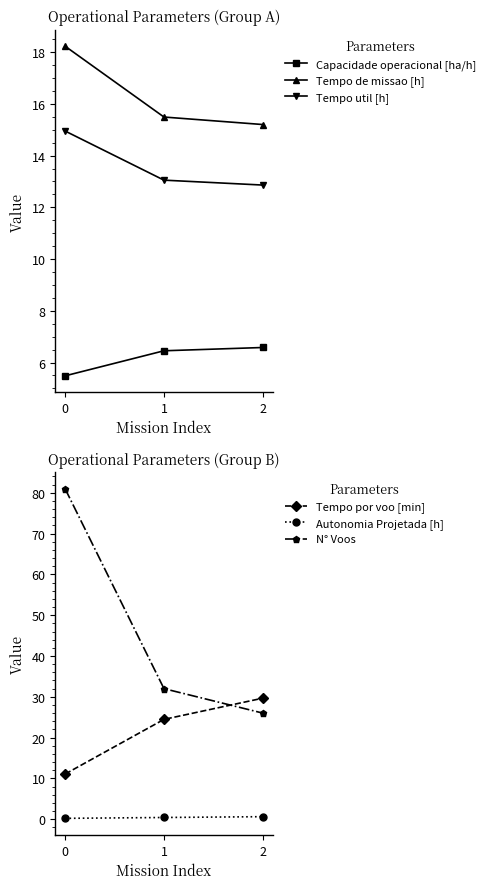

What is the total value across all series at 0?

131.0